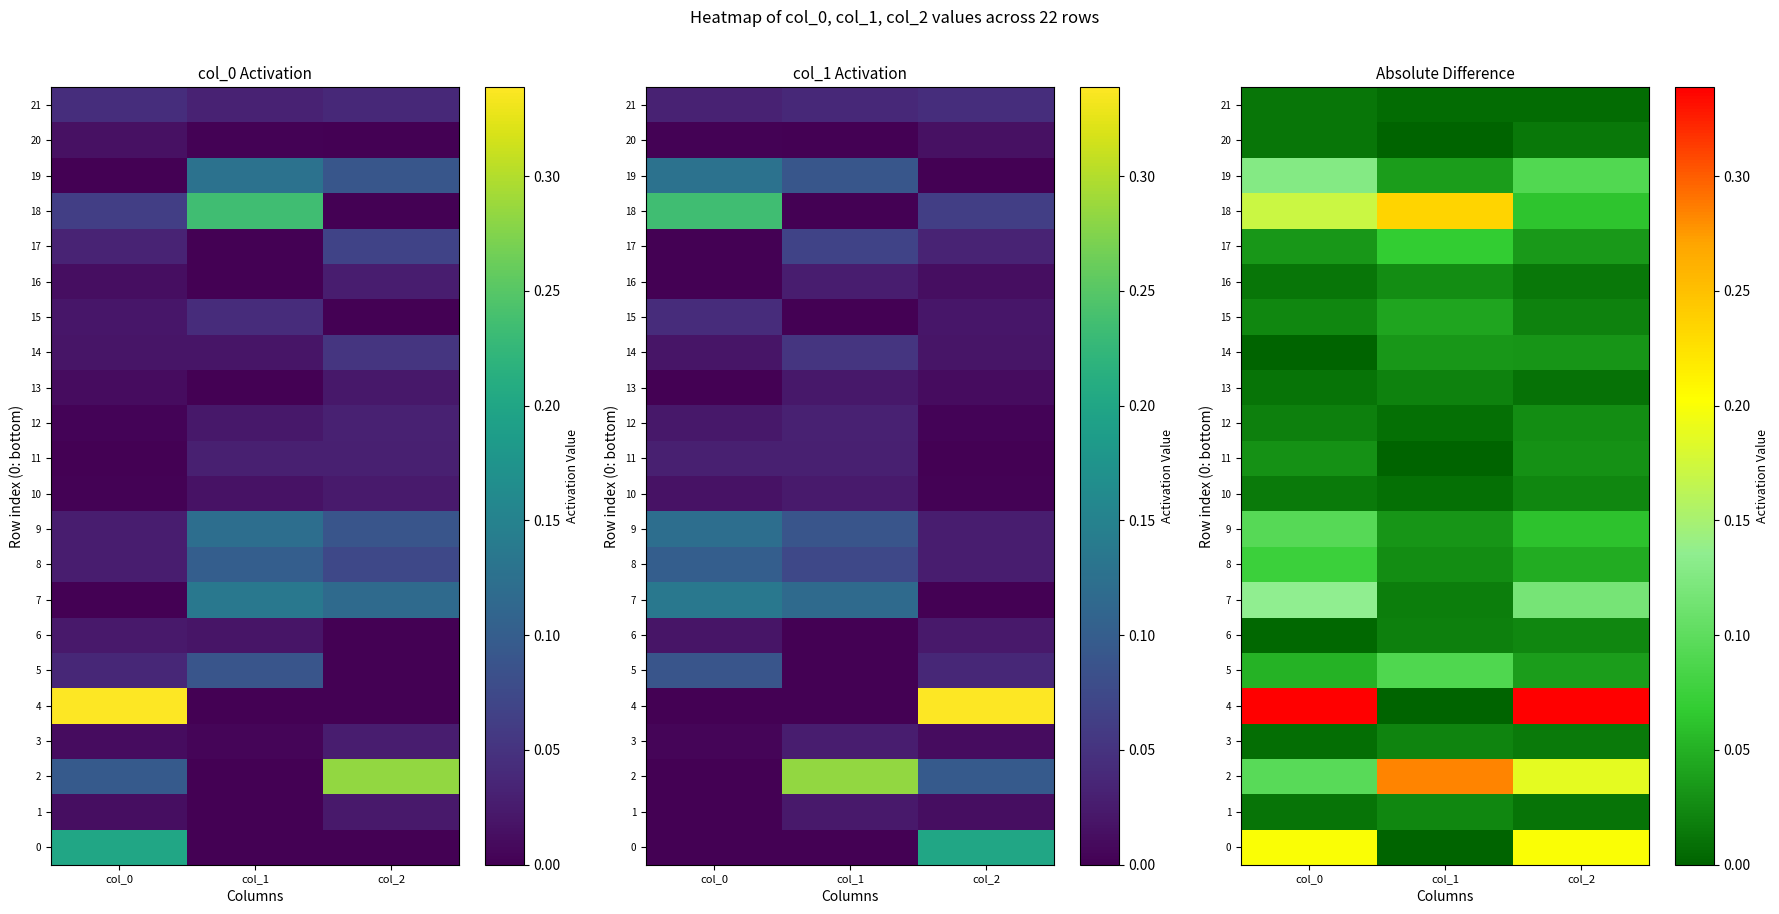

Which label corresponds to the largest value in the chart?

col_0